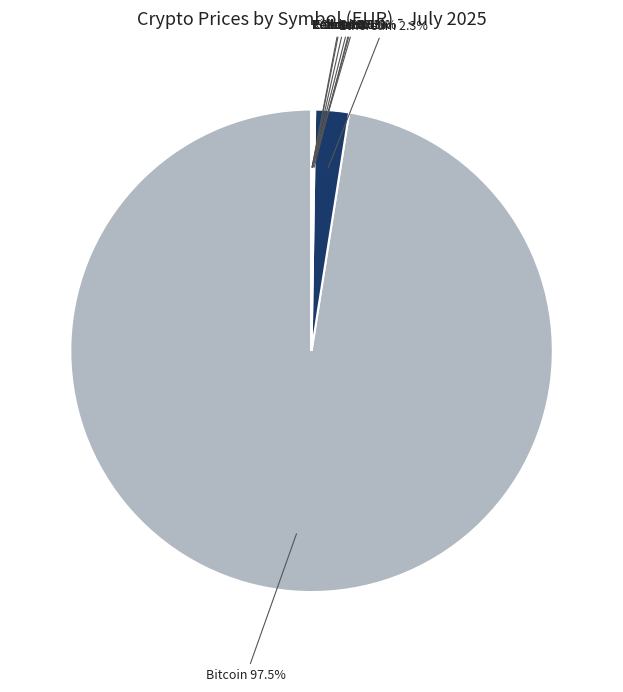

Which slice is the largest?

Bitcoin